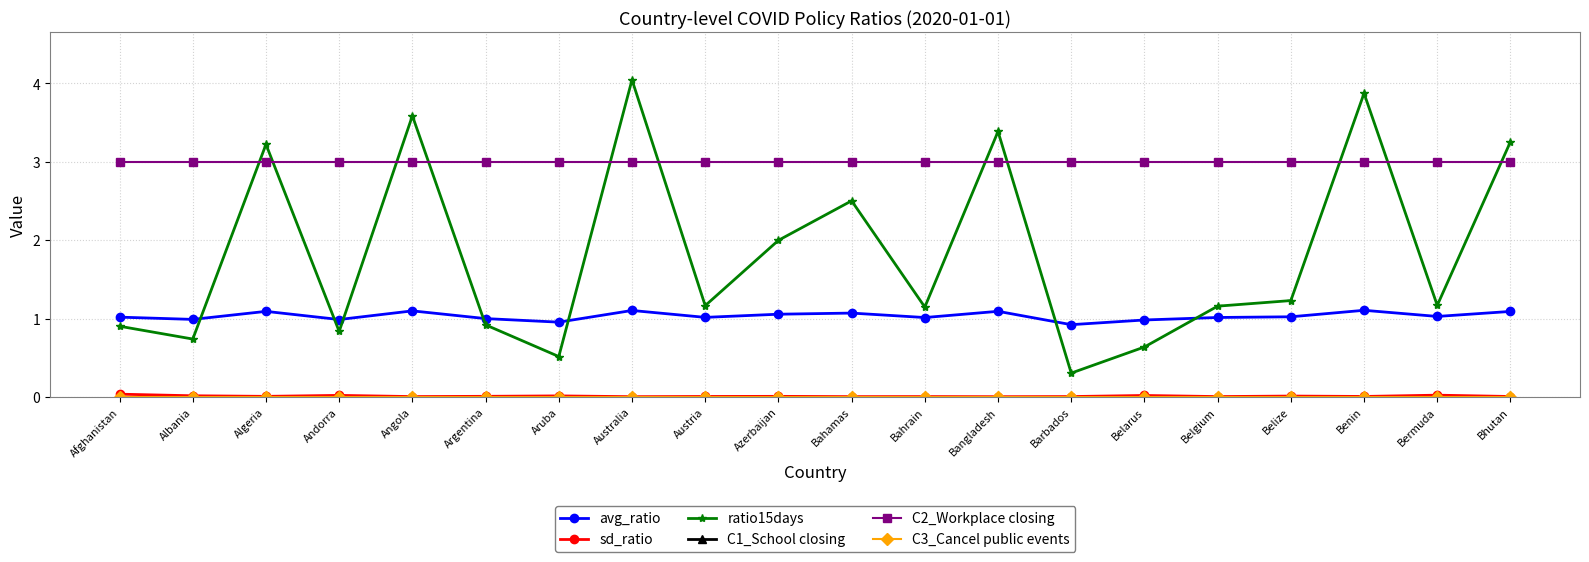

Reading right to left, transcribe all the data shown in this chart.

avg_ratio: Bhutan=1.1	Bermuda=1.0	Benin=1.1	Belize=1.0	Belgium=1.0	Belarus=1.0	Barbados=0.9	Bangladesh=1.1	Bahrain=1.0	Bahamas=1.1	Azerbaijan=1.1	Austria=1.0	Australia=1.1	Aruba=1.0	Argentina=1.0	Angola=1.1	Andorra=1.0	Algeria=1.1	Albania=1.0	Afghanistan=1.0
sd_ratio: Bhutan=0.0	Bermuda=0.0	Benin=0.0	Belize=0.0	Belgium=0.0	Belarus=0.0	Barbados=0.0	Bangladesh=0.0	Bahrain=0.0	Bahamas=0.0	Azerbaijan=0.0	Austria=0.0	Australia=0.0	Aruba=0.0	Argentina=0.0	Angola=0.0	Andorra=0.0	Algeria=0.0	Albania=0.0	Afghanistan=0.0
ratio15days: Bhutan=3.3	Bermuda=1.2	Benin=3.9	Belize=1.2	Belgium=1.2	Belarus=0.6	Barbados=0.3	Bangladesh=3.4	Bahrain=1.1	Bahamas=2.5	Azerbaijan=2.0	Austria=1.2	Australia=4.0	Aruba=0.5	Argentina=0.9	Angola=3.6	Andorra=0.8	Algeria=3.2	Albania=0.7	Afghanistan=0.9
C1_School closing: Bhutan=0.0	Bermuda=0.0	Benin=0.0	Belize=0.0	Belgium=0.0	Belarus=0.0	Barbados=0.0	Bangladesh=0.0	Bahrain=0.0	Bahamas=0.0	Azerbaijan=0.0	Austria=0.0	Australia=0.0	Aruba=0.0	Argentina=0.0	Angola=0.0	Andorra=0.0	Algeria=0.0	Albania=0.0	Afghanistan=0.0
C2_Workplace closing: Bhutan=3.0	Bermuda=3.0	Benin=3.0	Belize=3.0	Belgium=3.0	Belarus=3.0	Barbados=3.0	Bangladesh=3.0	Bahrain=3.0	Bahamas=3.0	Azerbaijan=3.0	Austria=3.0	Australia=3.0	Aruba=3.0	Argentina=3.0	Angola=3.0	Andorra=3.0	Algeria=3.0	Albania=3.0	Afghanistan=3.0
C3_Cancel public events: Bhutan=0.0	Bermuda=0.0	Benin=0.0	Belize=0.0	Belgium=0.0	Belarus=0.0	Barbados=0.0	Bangladesh=0.0	Bahrain=0.0	Bahamas=0.0	Azerbaijan=0.0	Austria=0.0	Australia=0.0	Aruba=0.0	Argentina=0.0	Angola=0.0	Andorra=0.0	Algeria=0.0	Albania=0.0	Afghanistan=0.0